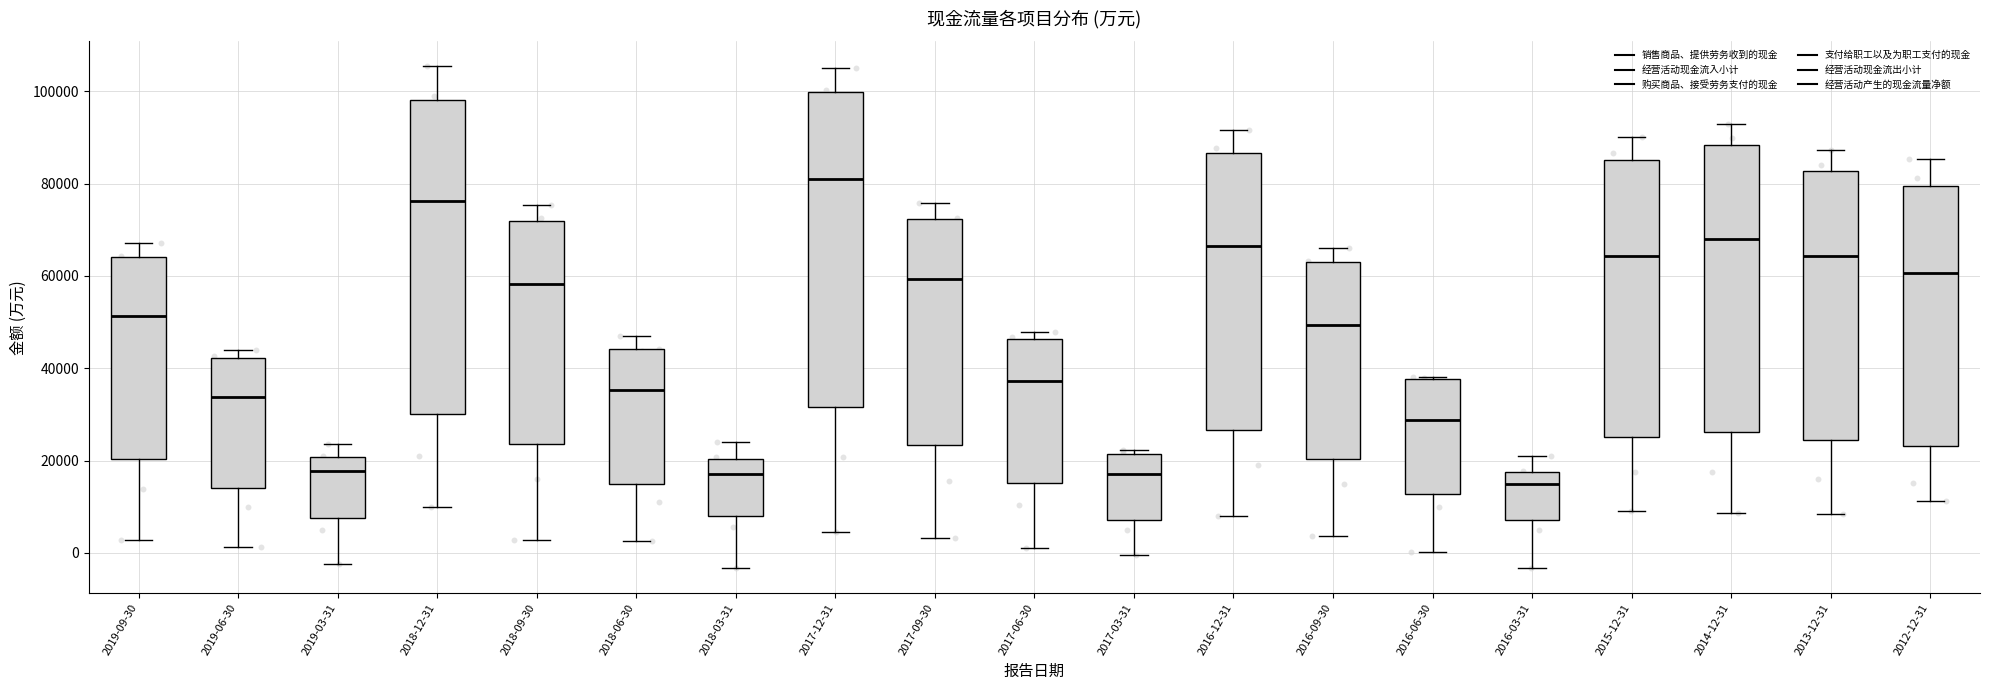

Reading left to right, read every box against the y-axis: the position of its median line, the range the box covers, and the ends of its whiskers. The values are not printed on the chart, so give them approximately, as read against the axis.

2019-09-30: median 52000, box 20000 to 64000, whiskers 2000 to 68000
2019-06-30: median 34000, box 14000 to 42000, whiskers 2000 to 44000
2019-03-31: median 18000, box 8000 to 20000, whiskers -2000 to 24000
2018-12-31: median 76000, box 30000 to 98000, whiskers 10000 to 106000
2018-09-30: median 58000, box 24000 to 72000, whiskers 2000 to 76000
2018-06-30: median 36000, box 16000 to 44000, whiskers 2000 to 46000
2018-03-31: median 18000, box 8000 to 20000, whiskers -4000 to 24000
2017-12-31: median 82000, box 32000 to 100000, whiskers 4000 to 104000
2017-09-30: median 60000, box 24000 to 72000, whiskers 4000 to 76000
2017-06-30: median 38000, box 16000 to 46000, whiskers 0 to 48000
2017-03-31: median 18000, box 8000 to 22000, whiskers 0 to 22000 (just above the box's upper edge)
2016-12-31: median 66000, box 26000 to 86000, whiskers 8000 to 92000
2016-09-30: median 50000, box 20000 to 64000, whiskers 4000 to 66000
2016-06-30: median 28000, box 12000 to 38000, whiskers 0 to 38000
2016-03-31: median 16000, box 8000 to 18000, whiskers -4000 to 22000
2015-12-31: median 64000, box 26000 to 86000, whiskers 10000 to 90000
2014-12-31: median 68000, box 26000 to 88000, whiskers 8000 to 92000
2013-12-31: median 64000, box 24000 to 82000, whiskers 8000 to 88000
2012-12-31: median 60000, box 24000 to 80000, whiskers 12000 to 86000